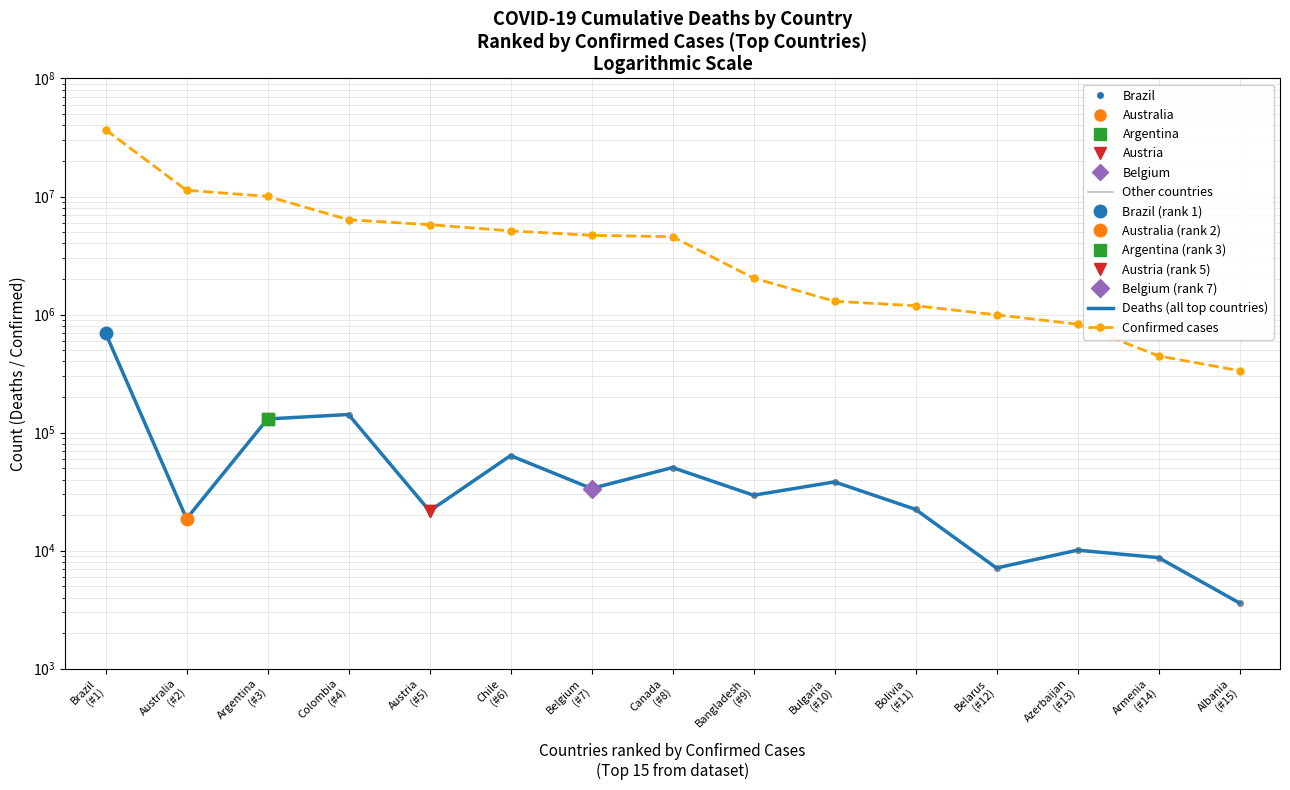

Reading left to right, list all the values displayed in this chart.

Other countries: 696742	18615	130394	142186	21661	63764	33557	50503	29441	38174	22345	7118	10081	8717	3596
Deaths (all top countries): 696742	18615	130394	142186	21661	63764	33557	50503	29441	38174	22345	7118	10081	8717	3596
Confirmed cases: 36791267	11295446	10032709	6352923	5772280	5115130	4691499	4561079	2037506	1295242	1187092	994037	827880	446008	334144